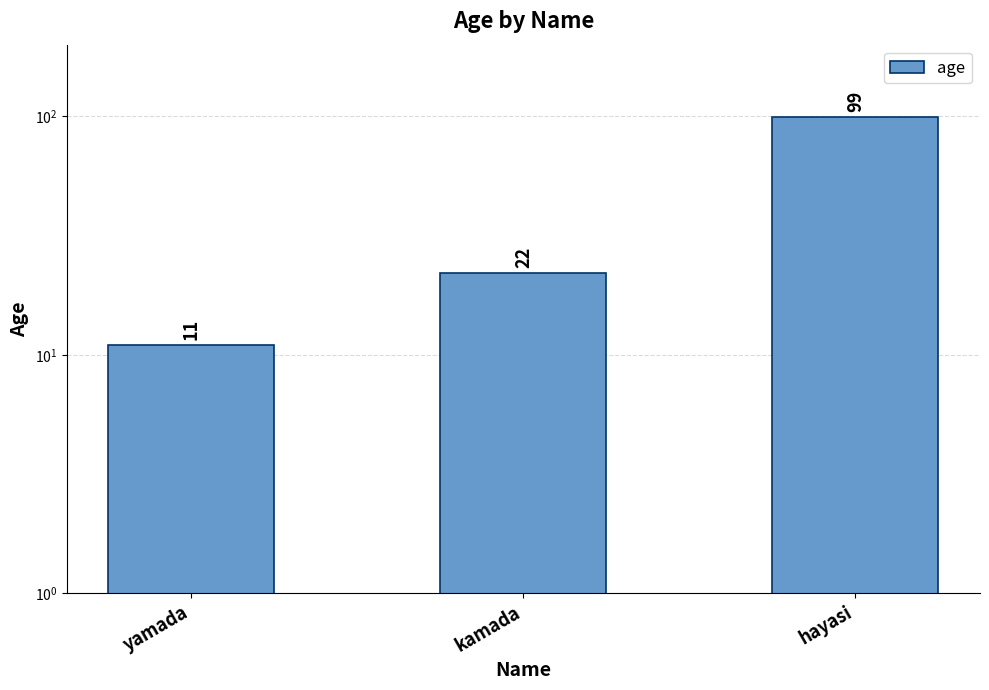

True or false: the data shows 37 at kamada.

False